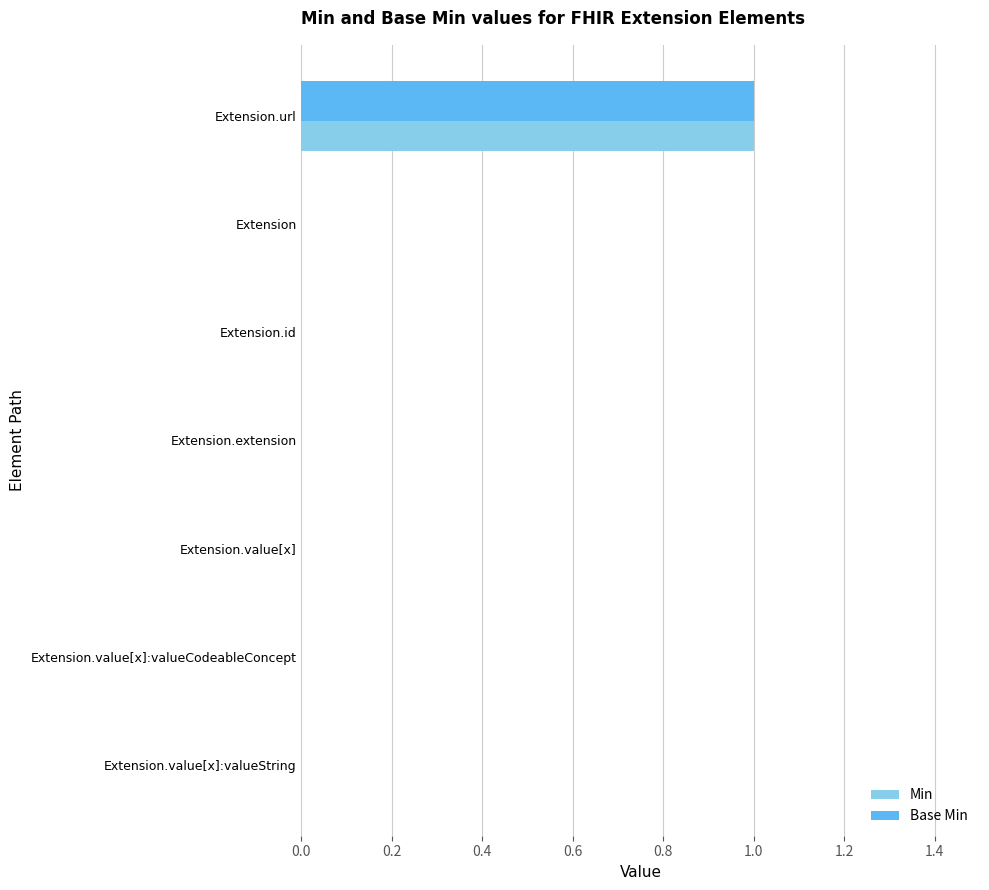

At which label does Min reach its peak?

Extension.url